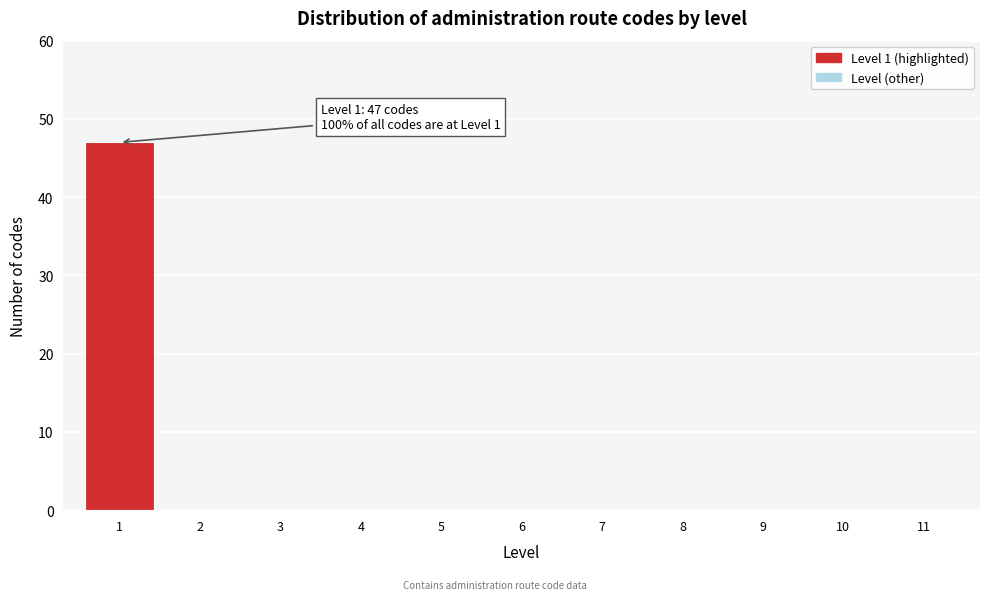

Reading left to right, extract all data points from this chart.

1=47	2=0	3=0	4=0	5=0	6=0	7=0	8=0	9=0	10=0	11=0